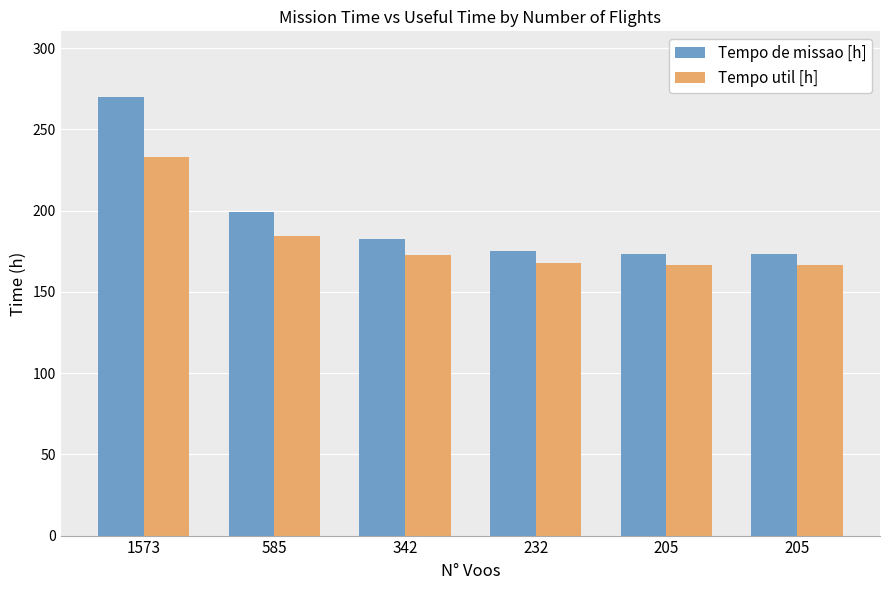

What are all the series names shown in the legend?

Tempo de missao [h], Tempo util [h]